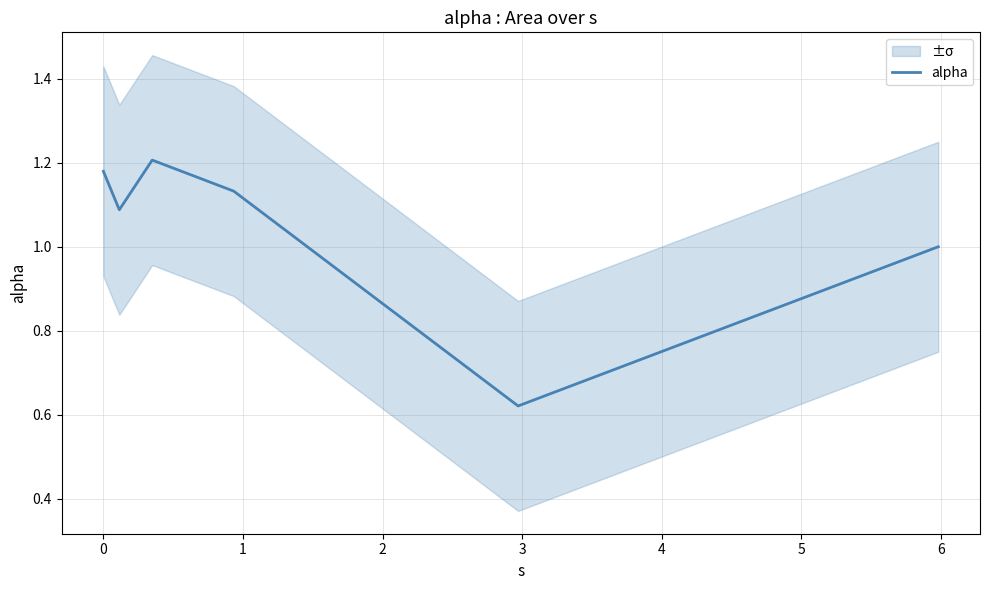

Reading left to right, extract all data points from this chart.

1.2	1.1	1.2	1.1	0.6	1.0